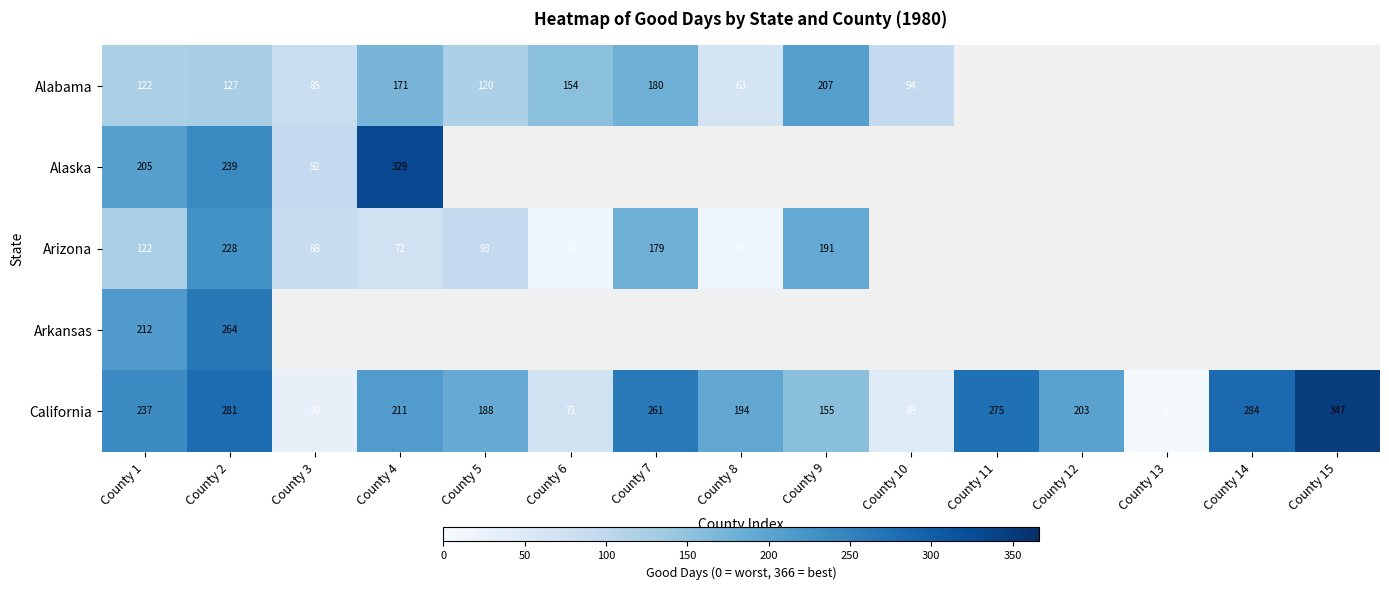

Rank the categories by California value from highest to lowest.

County 15, County 14, County 2, County 11, County 7, County 1, County 4, County 12, County 8, County 5, County 9, County 6, County 10, County 3, County 13